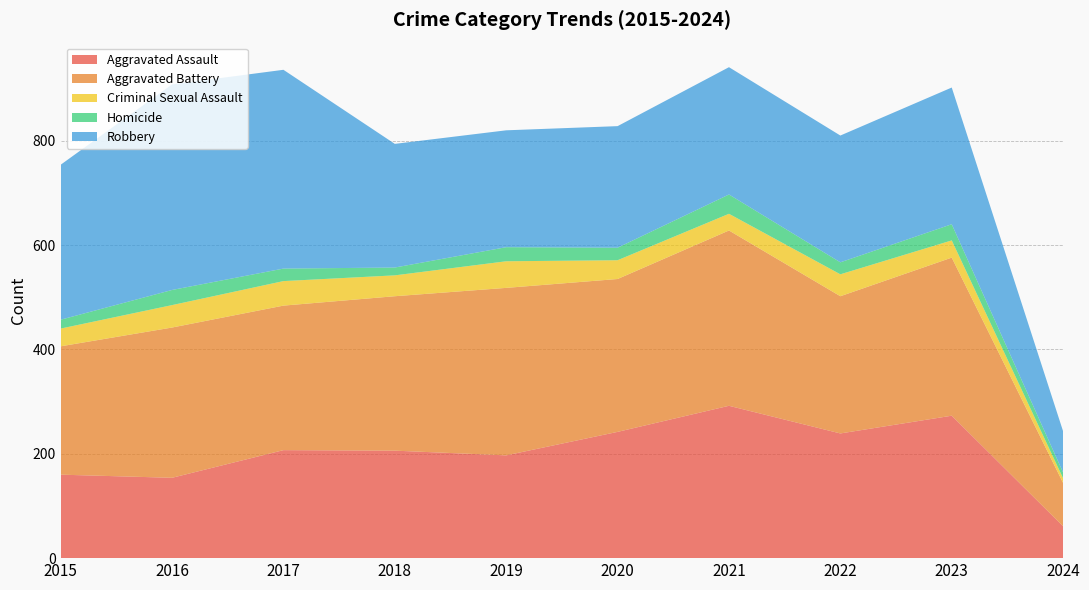

Reading left to right, extract all data points from this chart.

Aggravated Assault: 160	154	207	206	197	242	292	239	273	61
Aggravated Battery: 246	288	277	296	321	293	336	263	303	83
Criminal Sexual Assault: 34	43	47	40	51	36	32	42	33	9
Homicide: 17	29	24	15	27	24	37	23	31	11
Robbery: 297	394	381	237	224	233	244	243	262	79